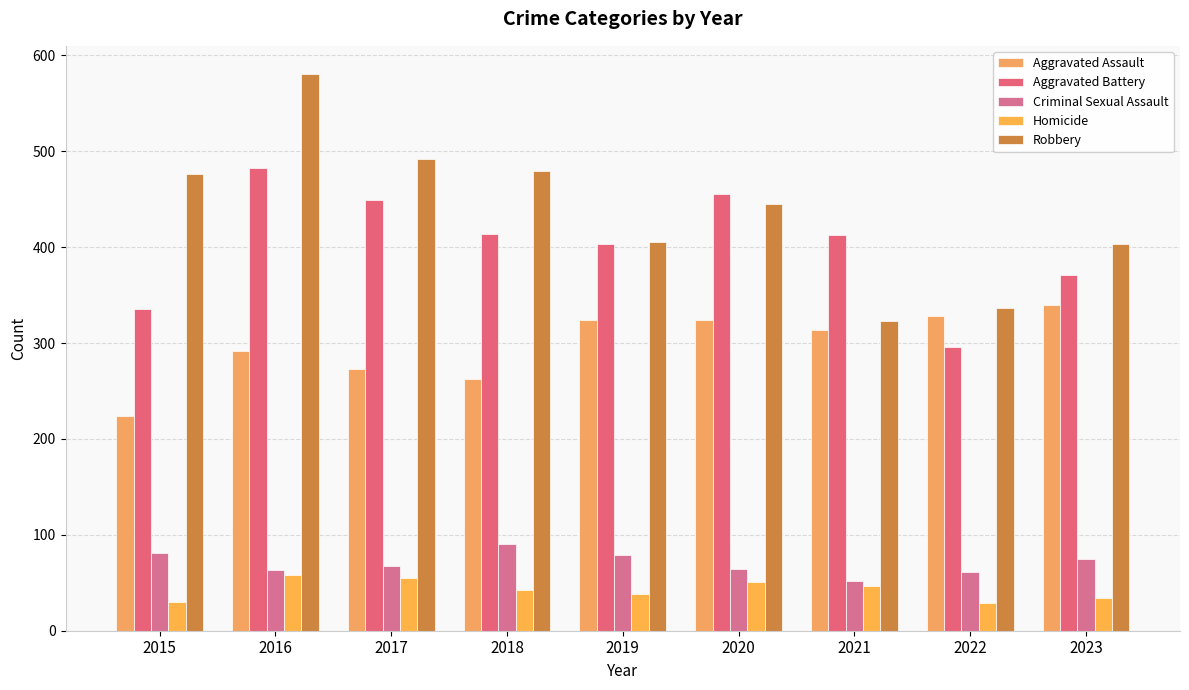

What is the sum of all Homicide values?

384